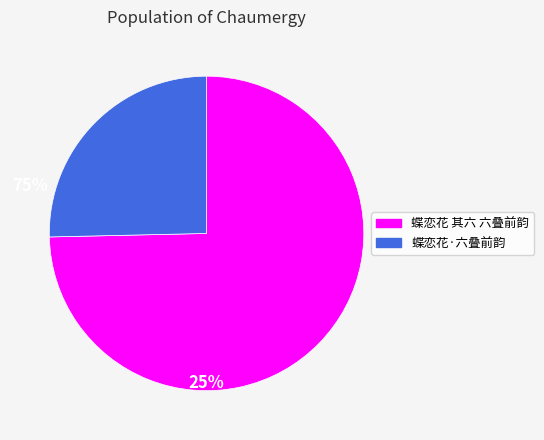

Rank the categories by value from highest to lowest.

蝶恋花 其六 六叠前韵, 蝶恋花·六叠前韵